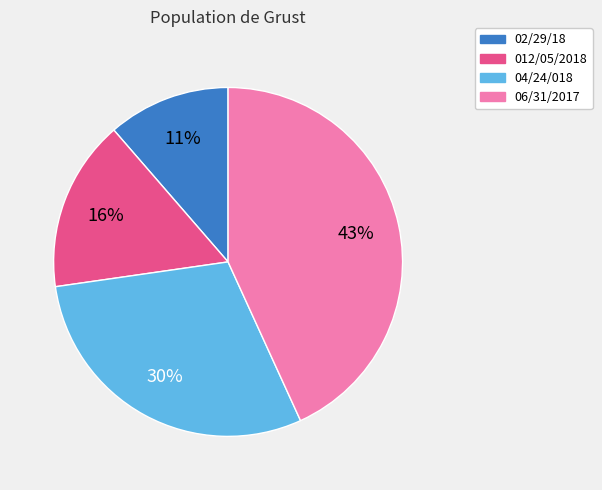

Approximately how many times larger is the value at 012/05/2018 compared to 06/31/2017?

0.4